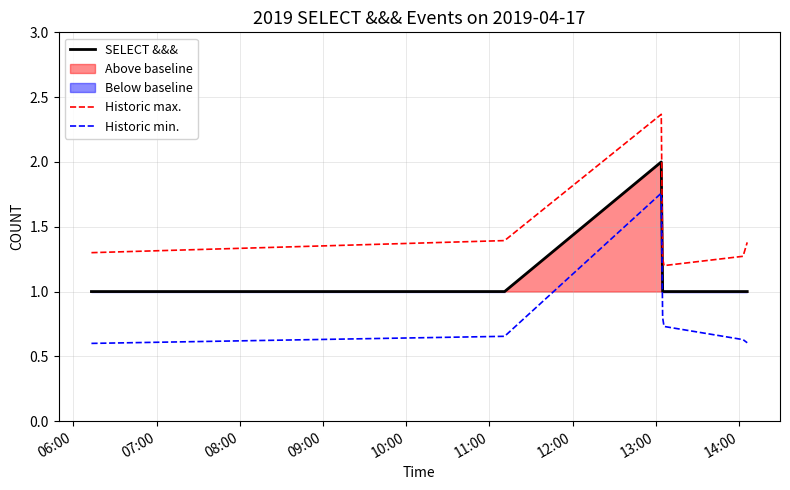

True or false: Historic max. and SELECT &&& cross at least once.

False